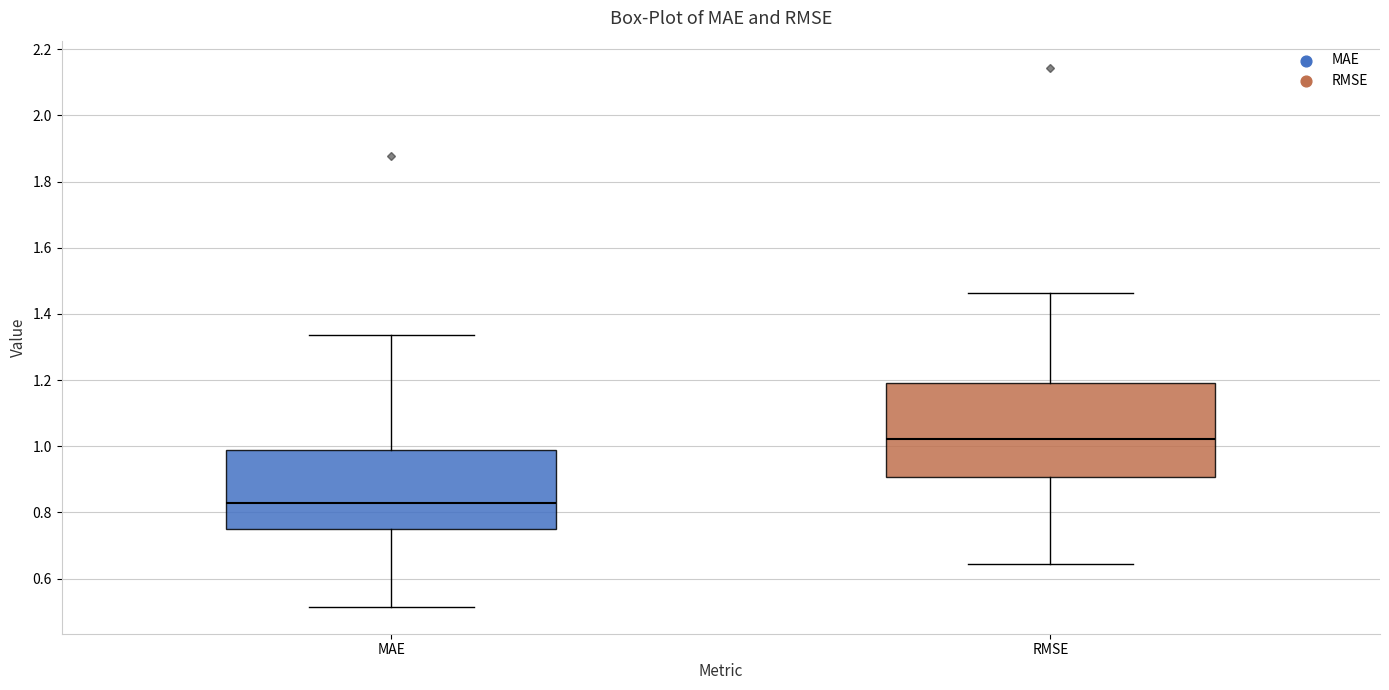

Where does the lower whisker of the box for RMSE end on the y-axis? The values are not printed on the chart, so give them approximately, as read against the axis.

0.64